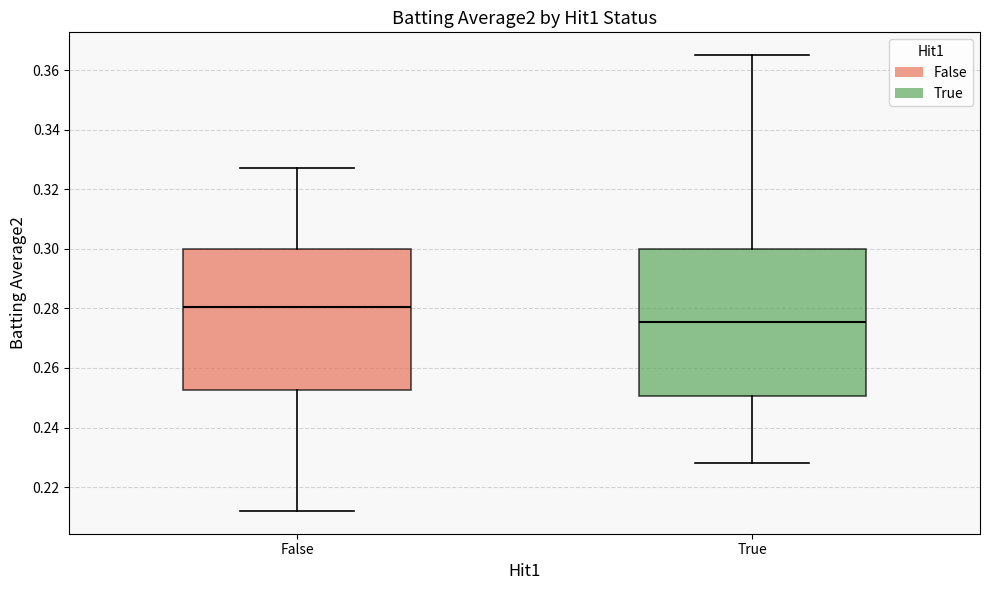

Comparing the boxes themselves (not the whiskers), which one is the tallest?

True